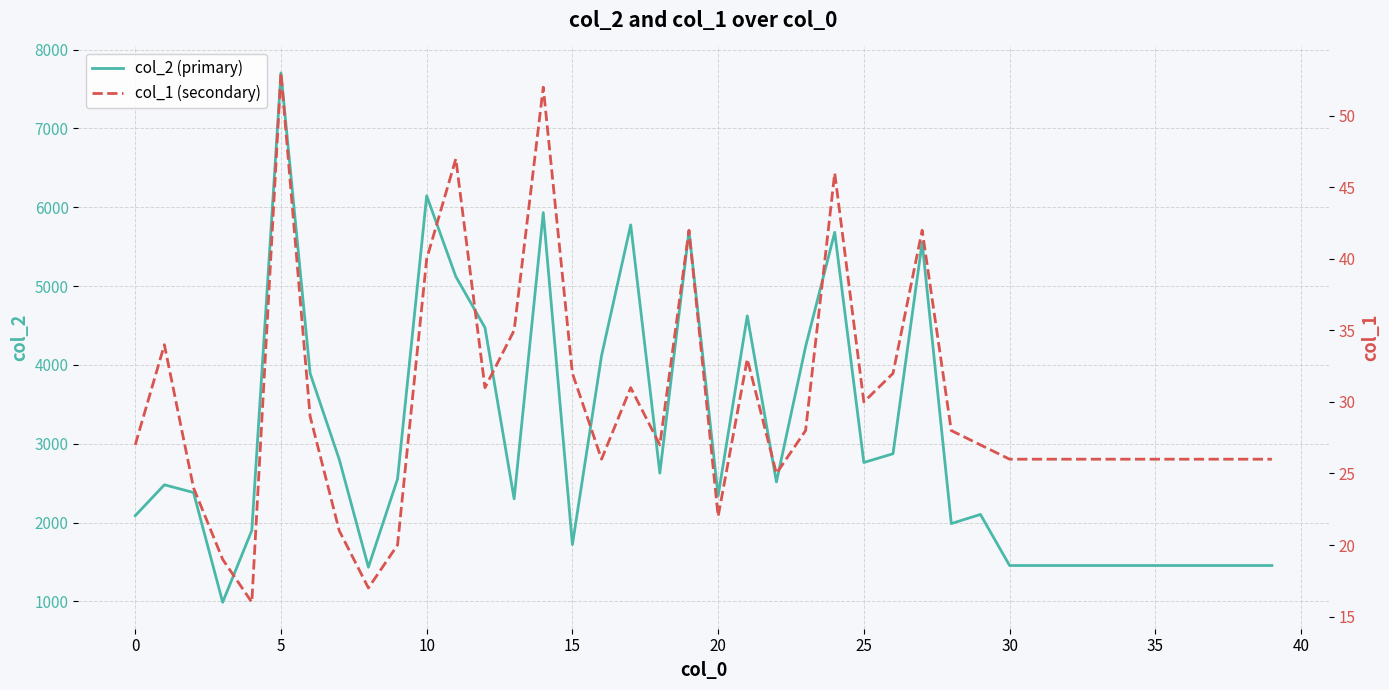

Reading left to right, extract all data points from this chart.

col_2 (primary): 2088	2480	2382	990	1901	7705	3894	2802	1435	2554	6146	5121	4474	2302	5933	1722	4118	5777	2628	5700	2341	4623	2516	4232	5683	2763	2874	5555	1988	2104	1456	1456	1456	1456	1456	1456	1456	1456	1456	1456
col_1 (secondary): 27	34	24	19	16	53	29	21	17	20	40	47	31	35	52	32	26	31	27	42	22	33	25	28	46	30	32	42	28	27	26	26	26	26	26	26	26	26	26	26